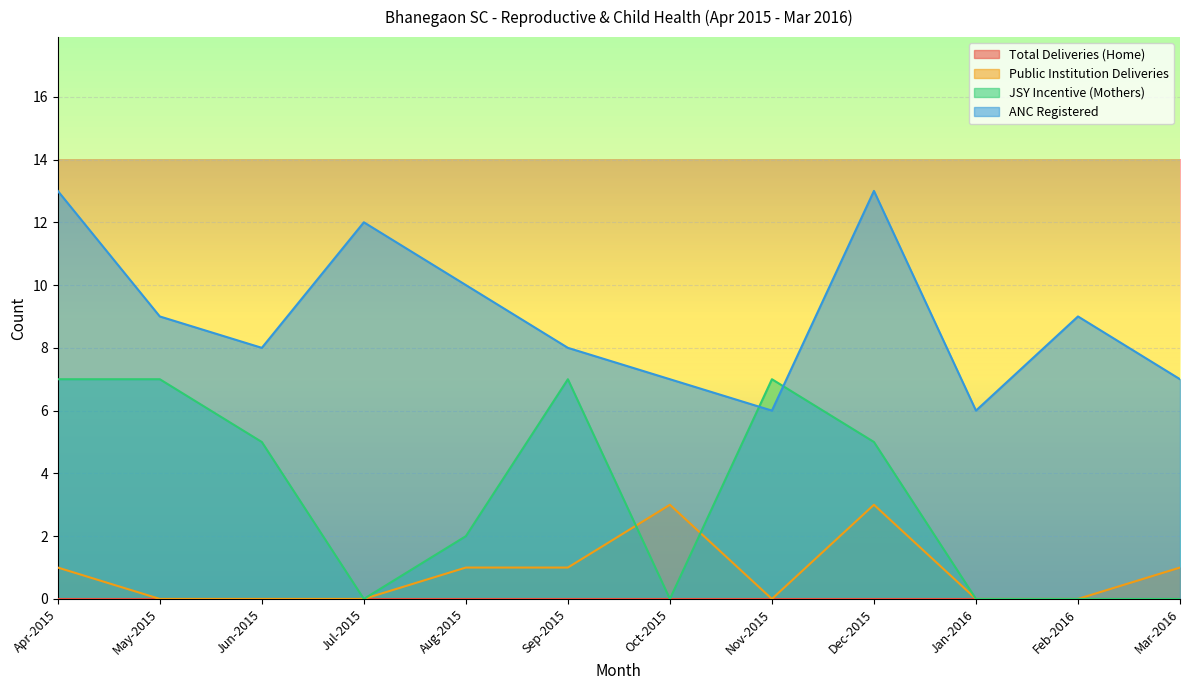

The value of JSY Incentive (Mothers) at Dec-2015 is 9. True or false?

False